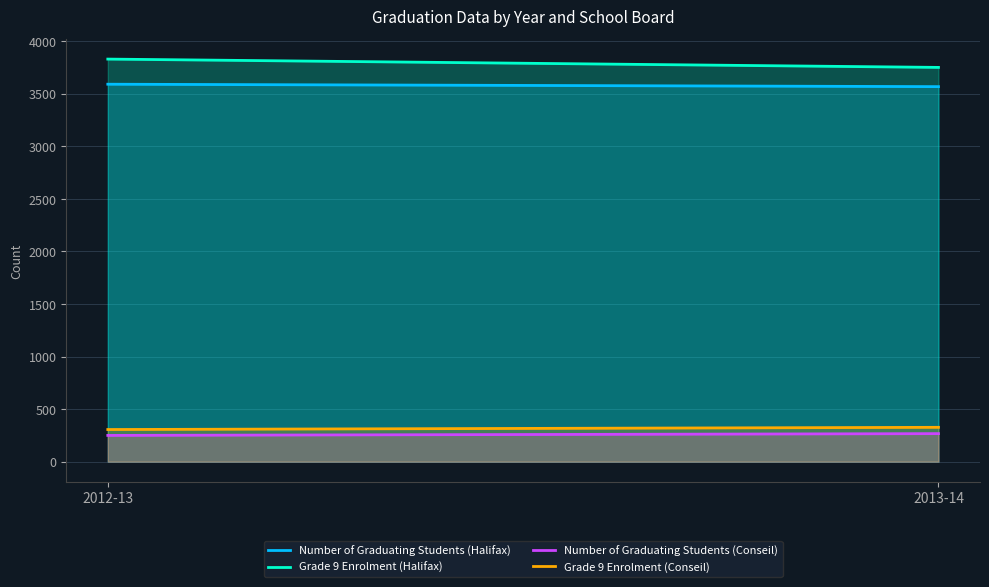

Which has a higher value, 2012-13 or 2013-14?

2012-13